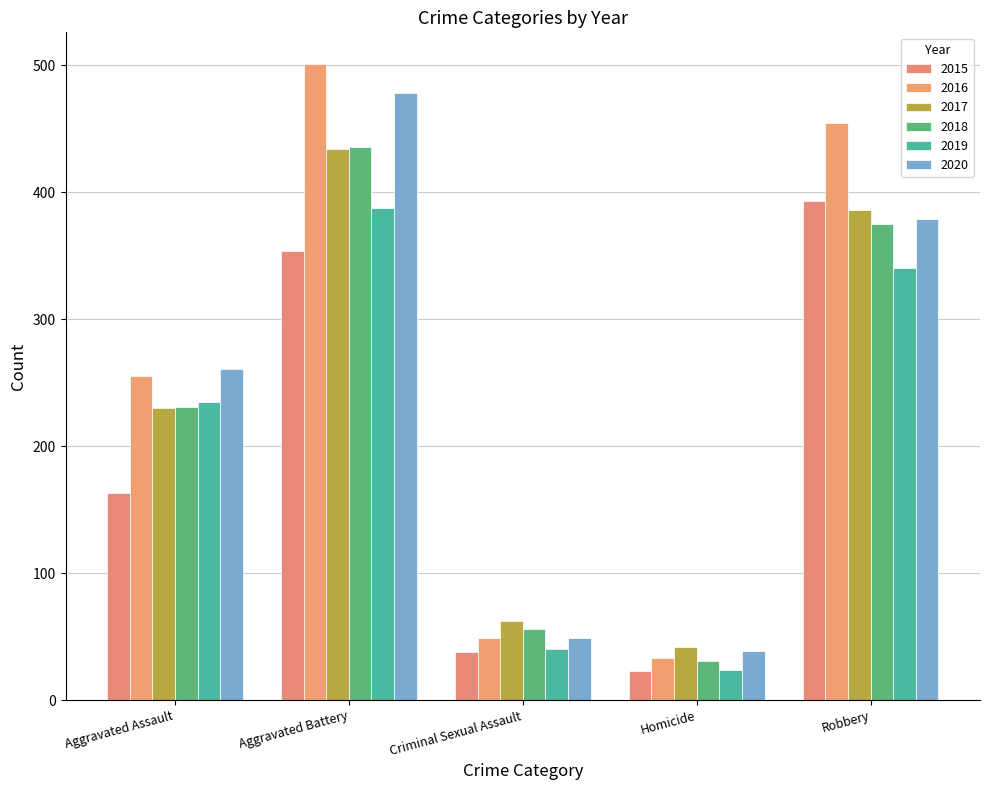

Which category has the lowest value across all series?

Homicide